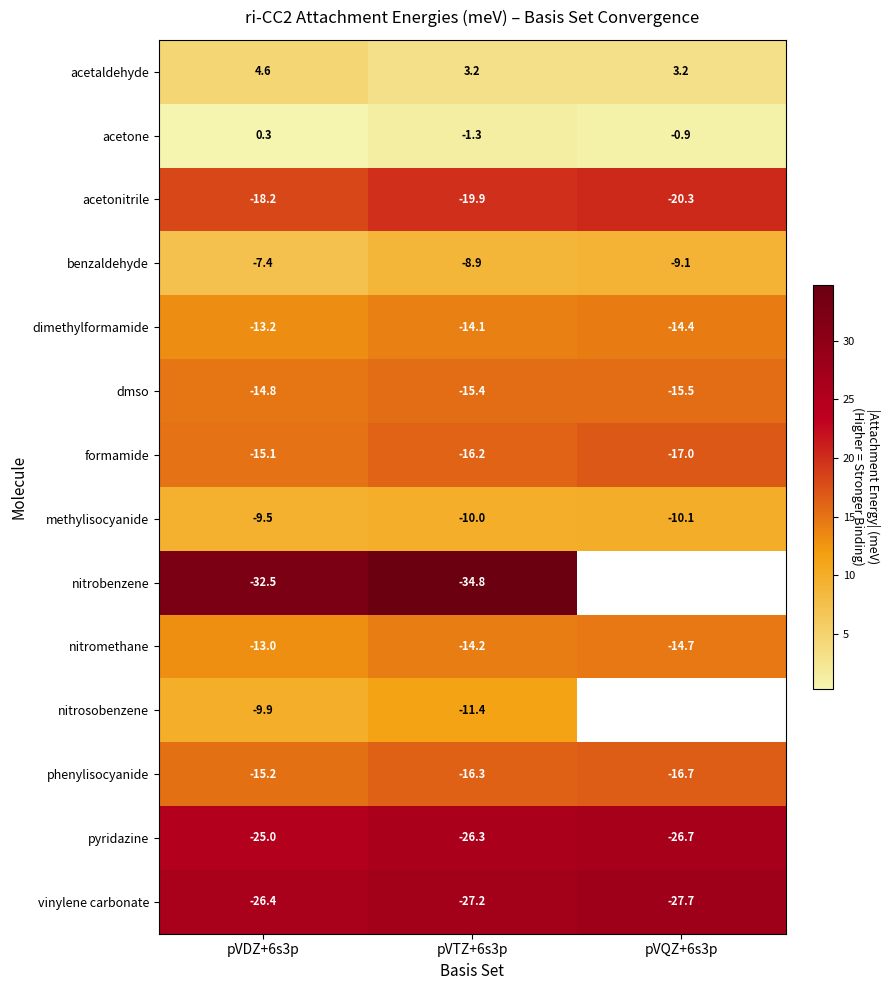

What is the total value across all series at pVDZ+6s3p?

-195.3